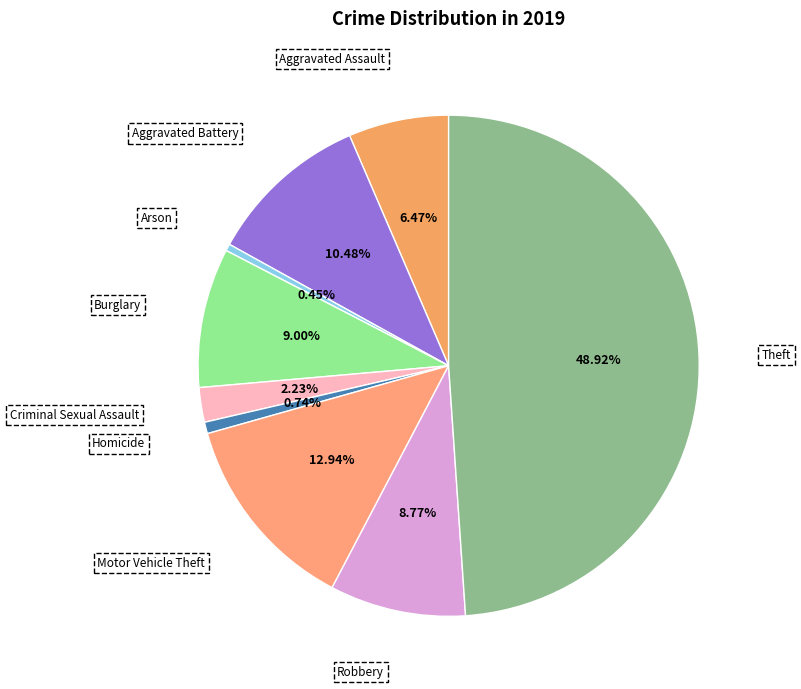

True or false: Arson accounts for 6% of the total.

False